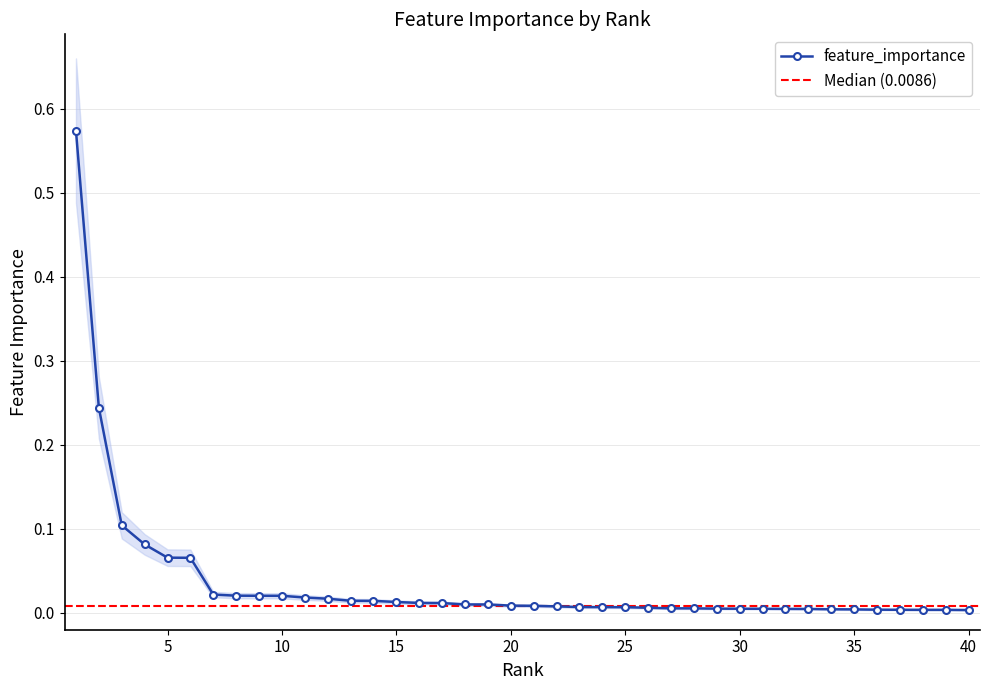

What is the maximum value shown in the chart?

0.6